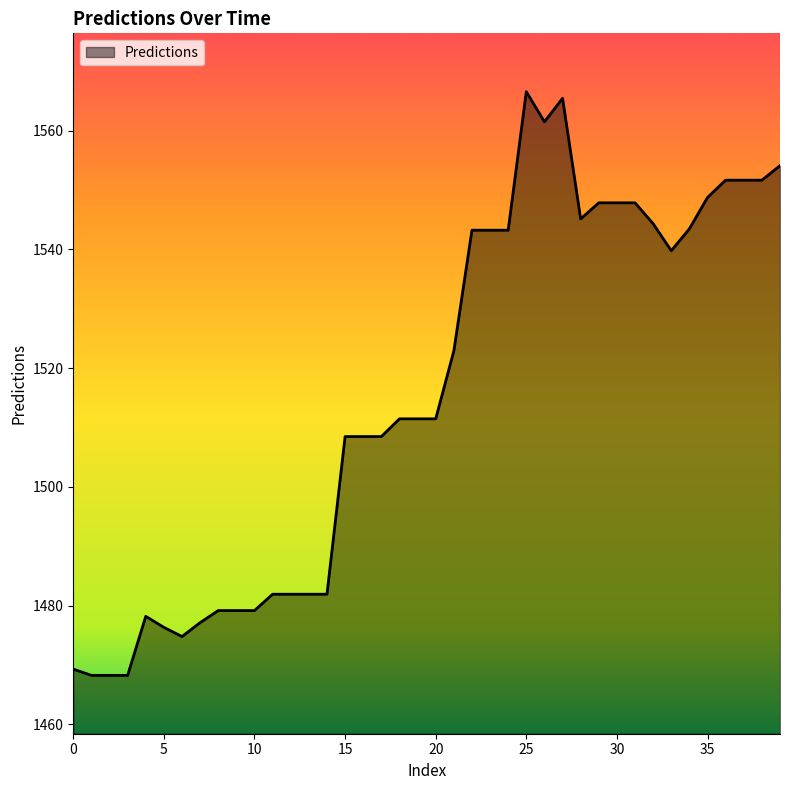

What is the difference between the maximum and minimum values?

98.3